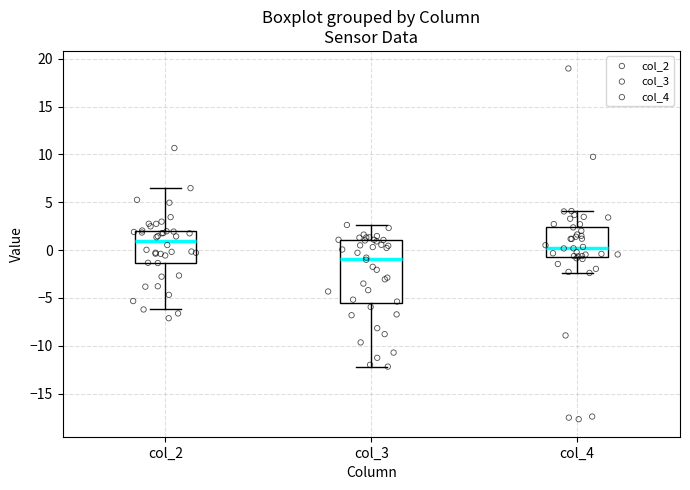

Which box's median line is the lowest?

col_3